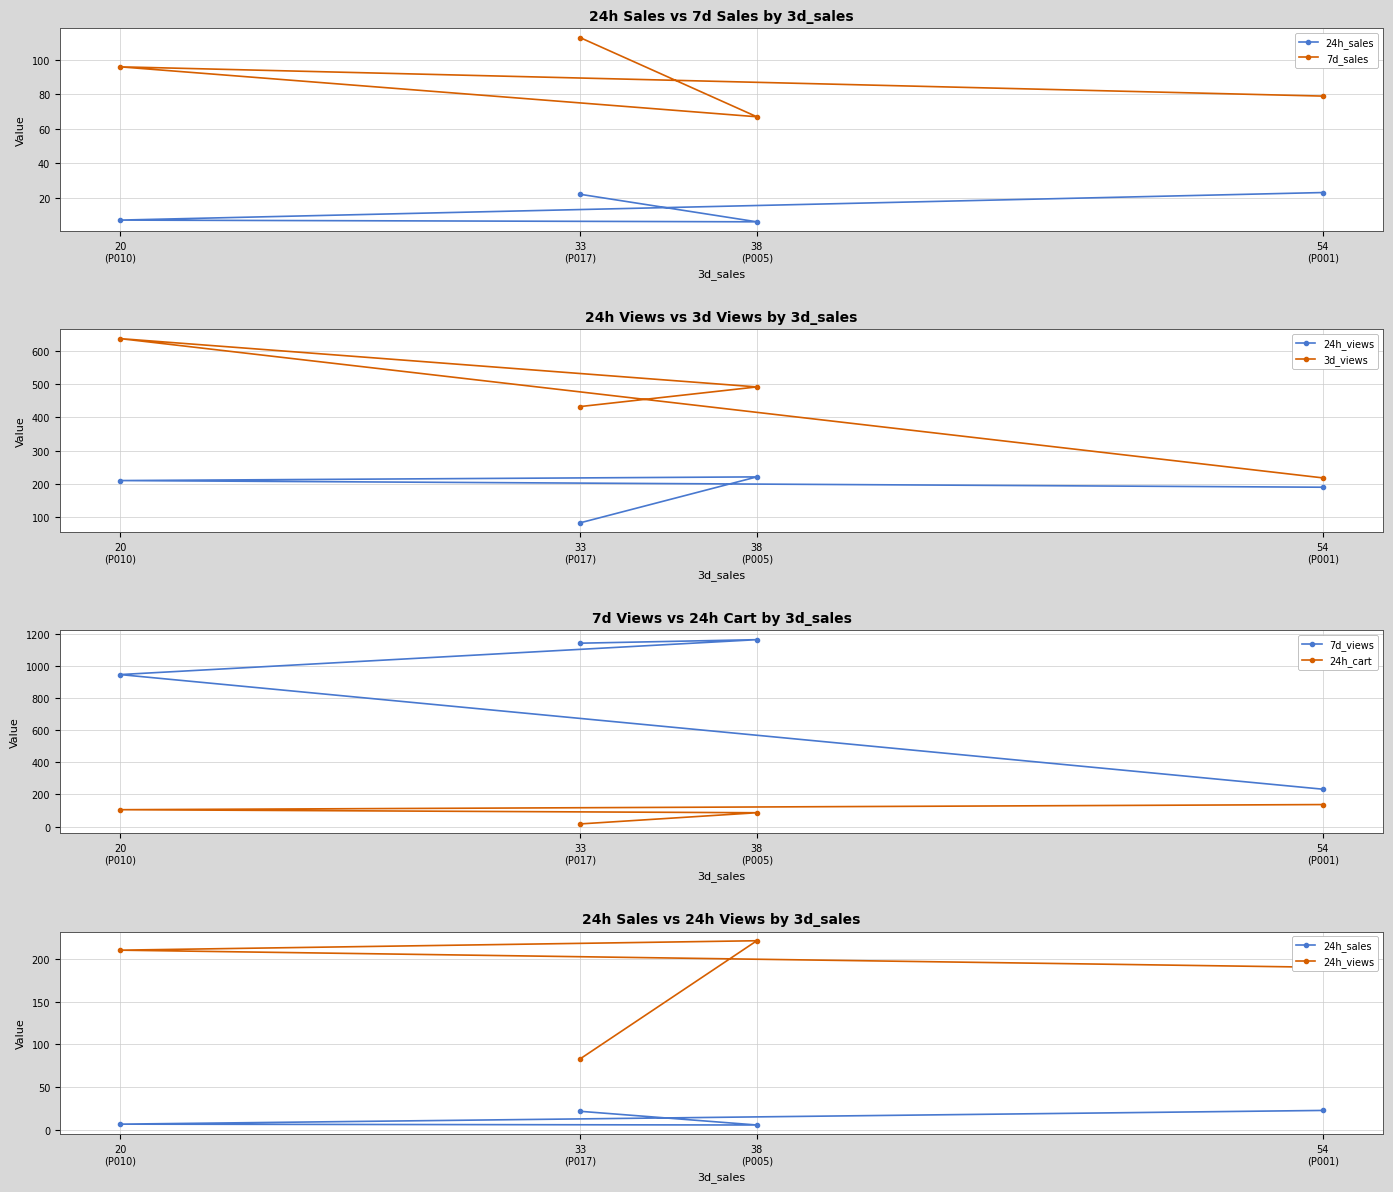

True or false: 3d_views and 24h_sales cross at least once.

False